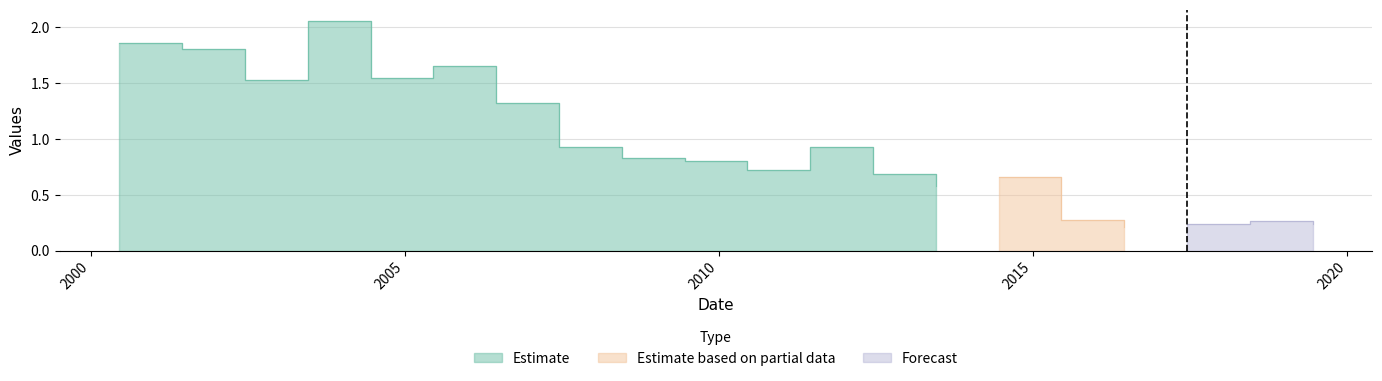

Which has a higher value, 2010-06-15 or 2005-06-15?

2005-06-15